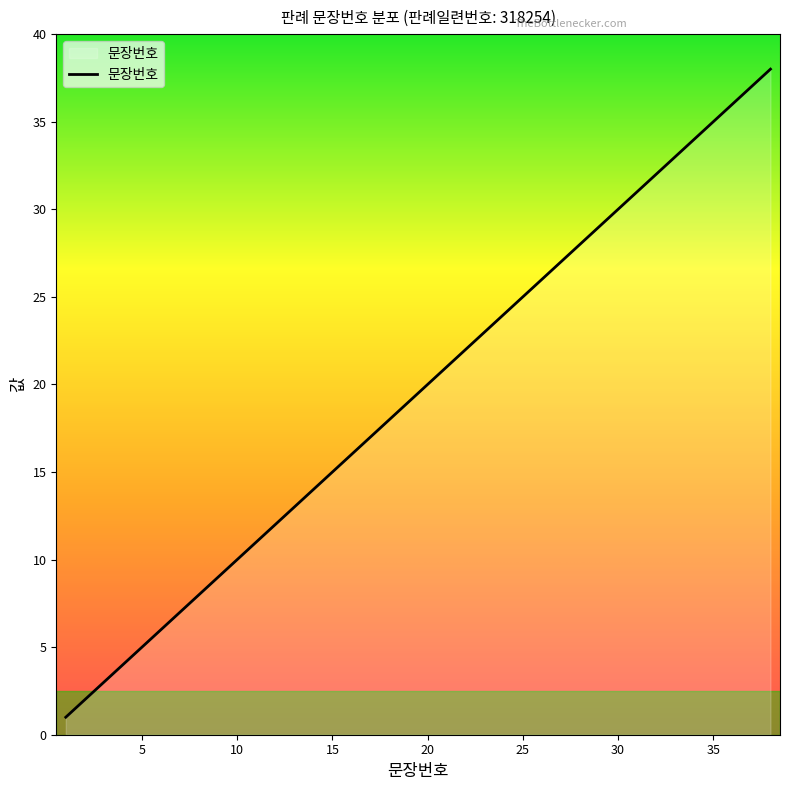

What is the maximum value shown in the chart?

38